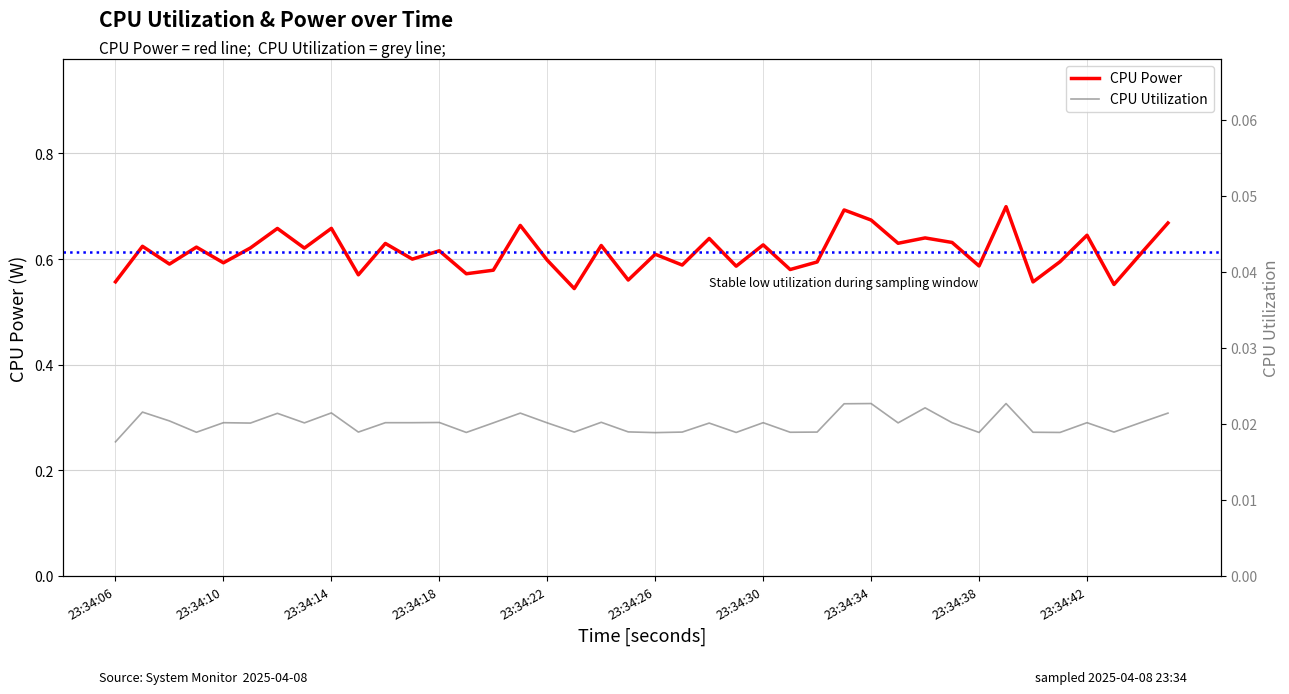

What is the label of the 1st point from the right?

39